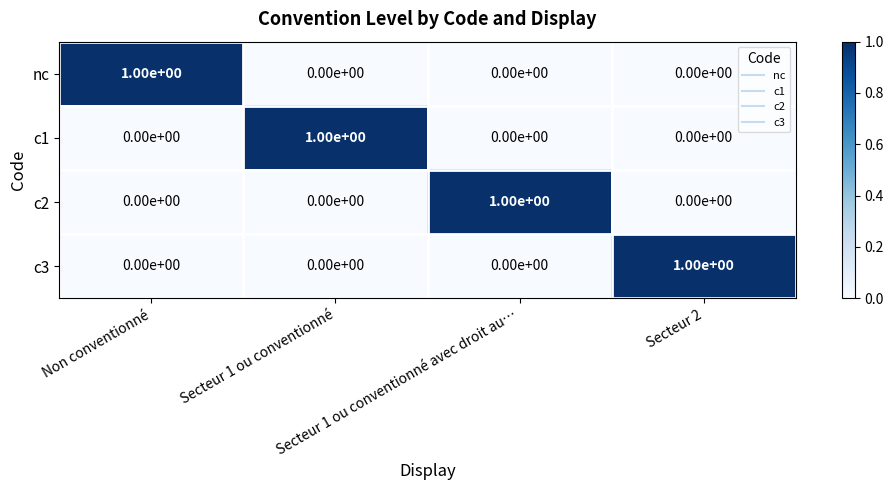

How many nc values are between 0 and 1?

4